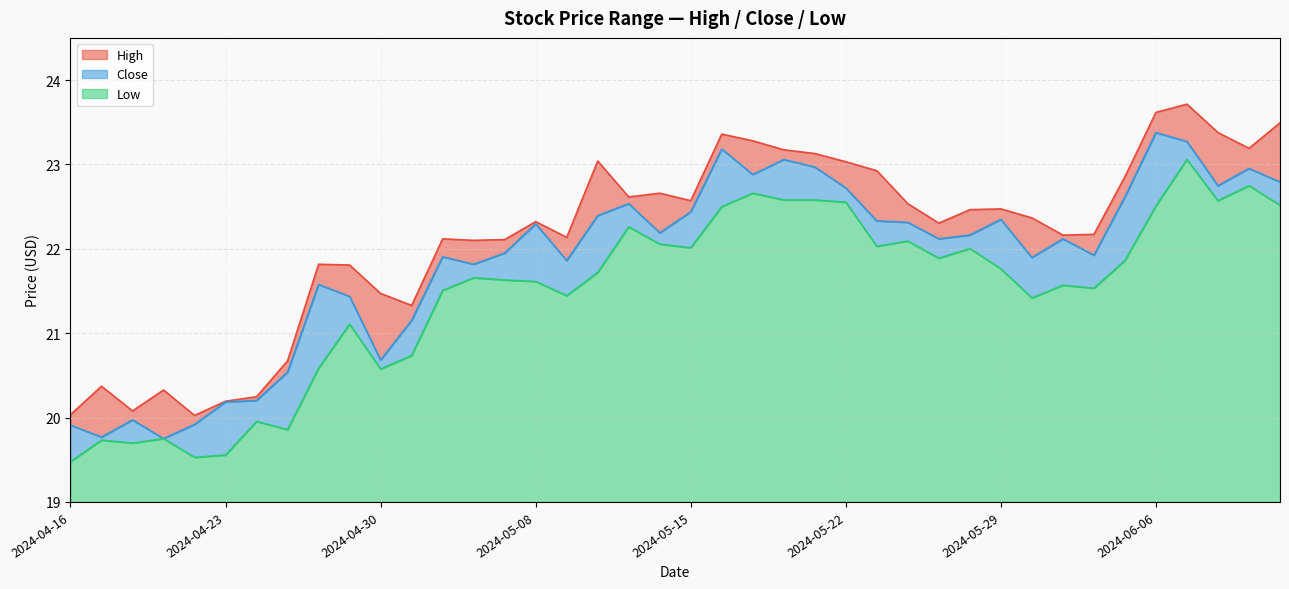

Reading right to left, what are all the values shown in this chart?

High: 23.5	23.2	23.4	23.7	23.6	22.9	22.2	22.2	22.4	22.5	22.5	22.3	22.5	22.9	23.0	23.1	23.2	23.3	23.4	22.6	22.7	22.6	23.0	22.1	22.3	22.1	22.1	22.1	21.3	21.5	21.8	21.8	20.7	20.2	20.2	20.0	20.3	20.1	20.4	20.0
Low: 22.5	22.7	22.6	23.1	22.5	21.9	21.5	21.6	21.4	21.8	22.0	21.9	22.1	22.0	22.6	22.6	22.6	22.7	22.5	22.0	22.1	22.3	21.7	21.4	21.6	21.6	21.7	21.5	20.7	20.6	21.1	20.6	19.9	20.0	19.6	19.5	19.8	19.7	19.7	19.5
Close: 22.8	23.0	22.7	23.3	23.4	22.6	21.9	22.1	21.9	22.3	22.2	22.1	22.3	22.3	22.7	23.0	23.1	22.9	23.2	22.4	22.2	22.5	22.4	21.9	22.3	21.9	21.8	21.9	21.2	20.7	21.4	21.6	20.5	20.2	20.2	19.9	19.8	20.0	19.8	19.9